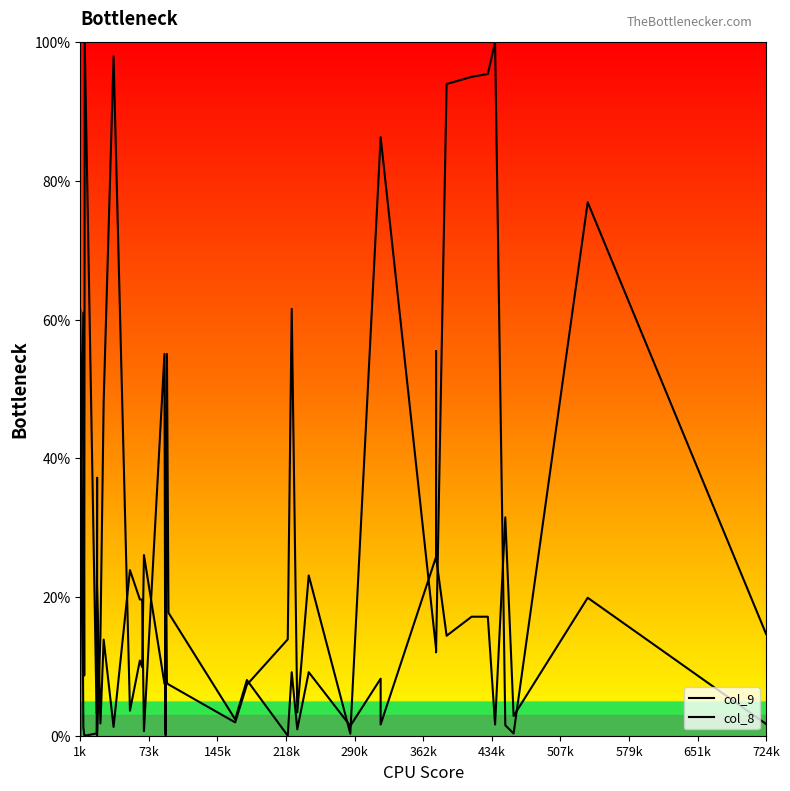

Which series has the largest range (max minus min)?

col_9